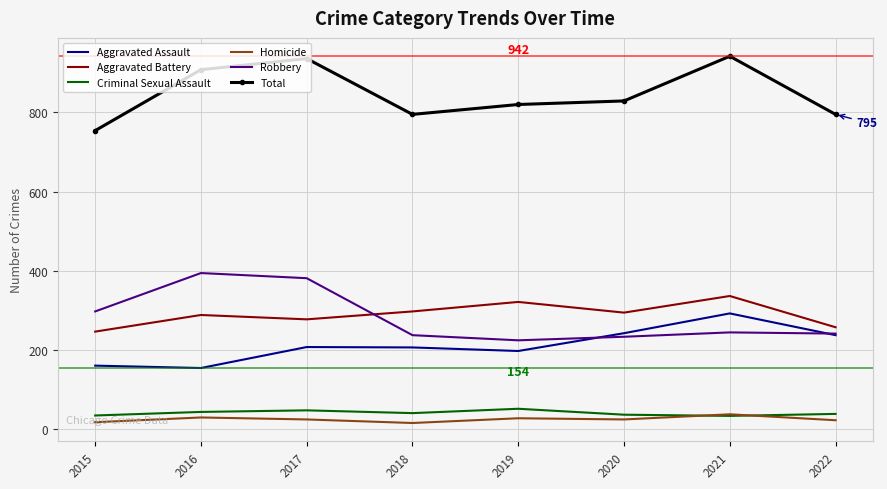

The Total series shows 820 at 2019. True or false?

True